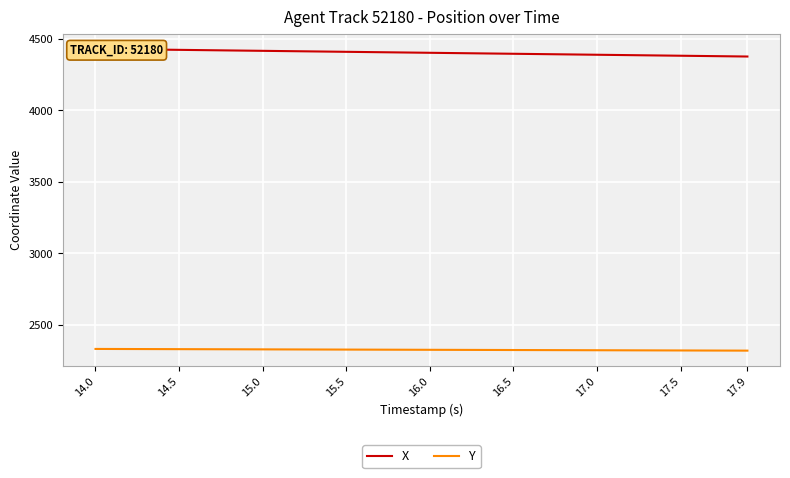

Is the value of Y at 12 greater than the value of X at 22?

No